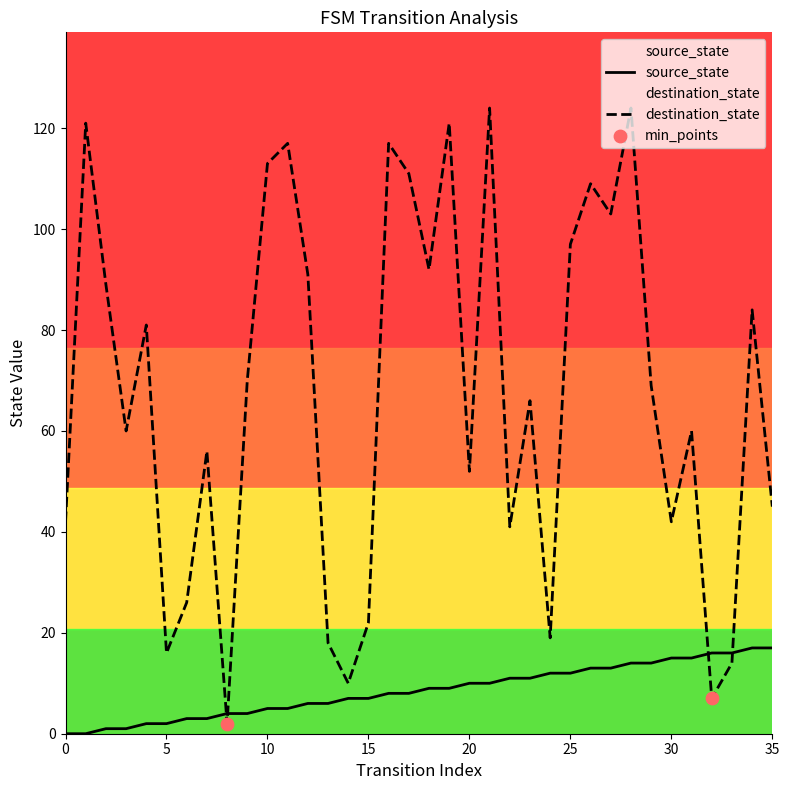

Which series has the largest Y range (max minus min)?

destination_state